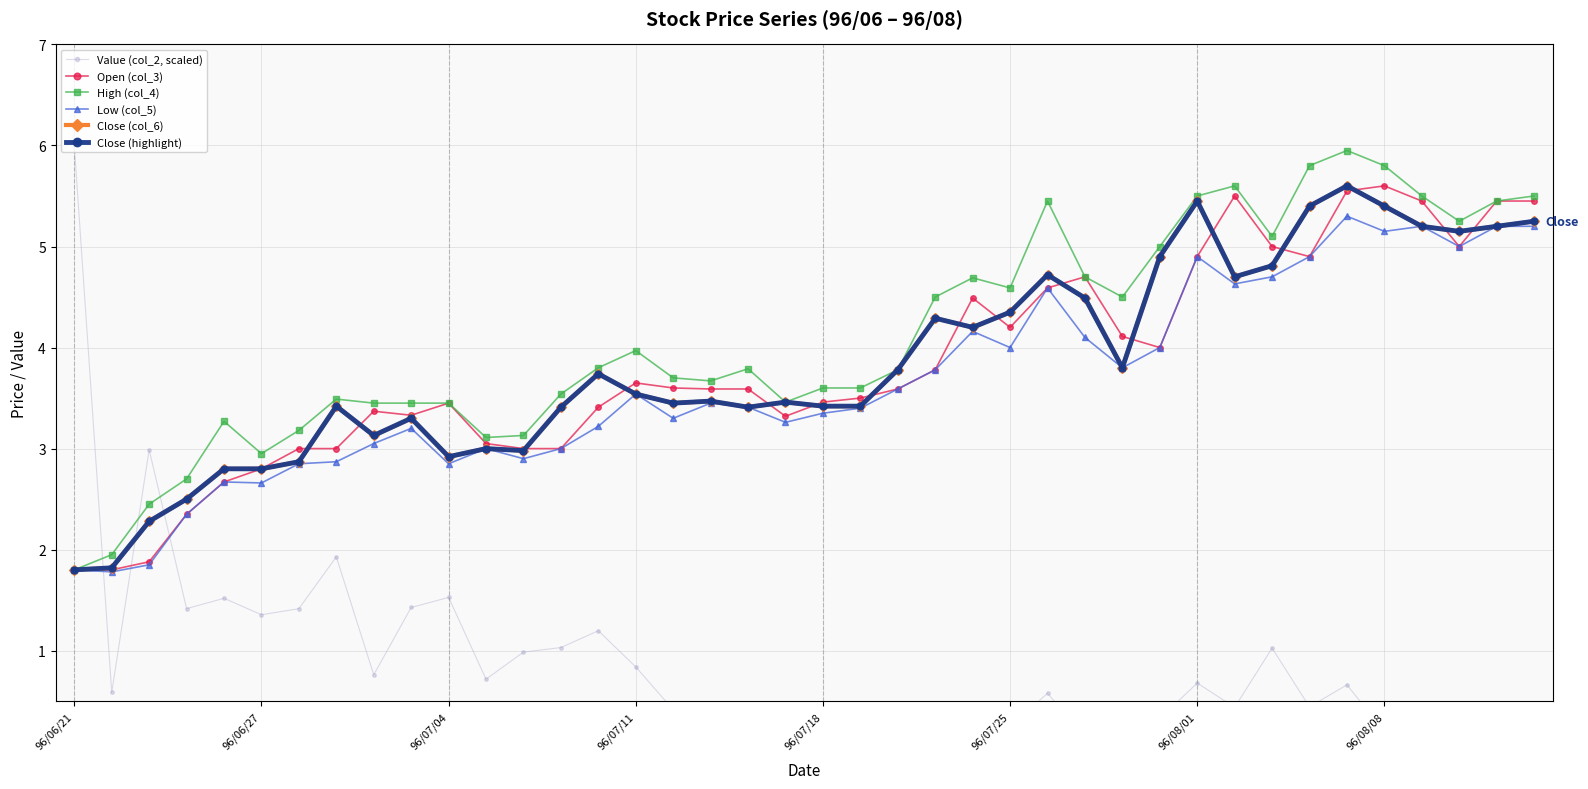

Is this an area chart (filled region under the line)?

No